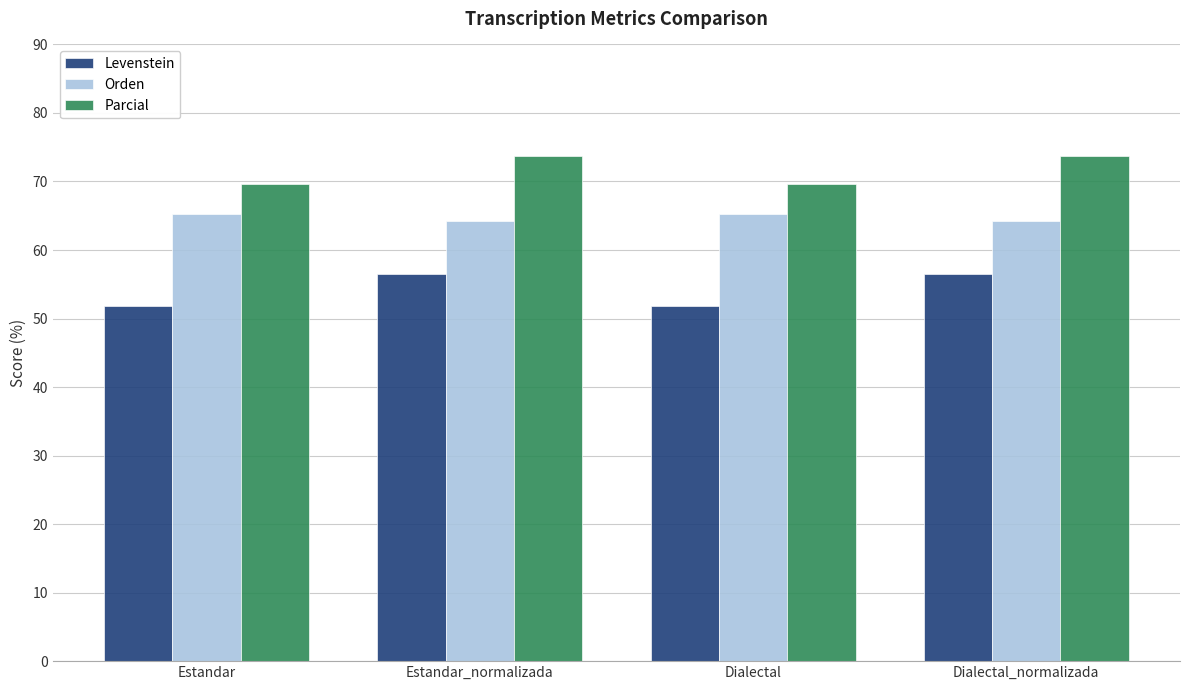

True or false: Levenstein has a value of 71.4 at Estandar.

False